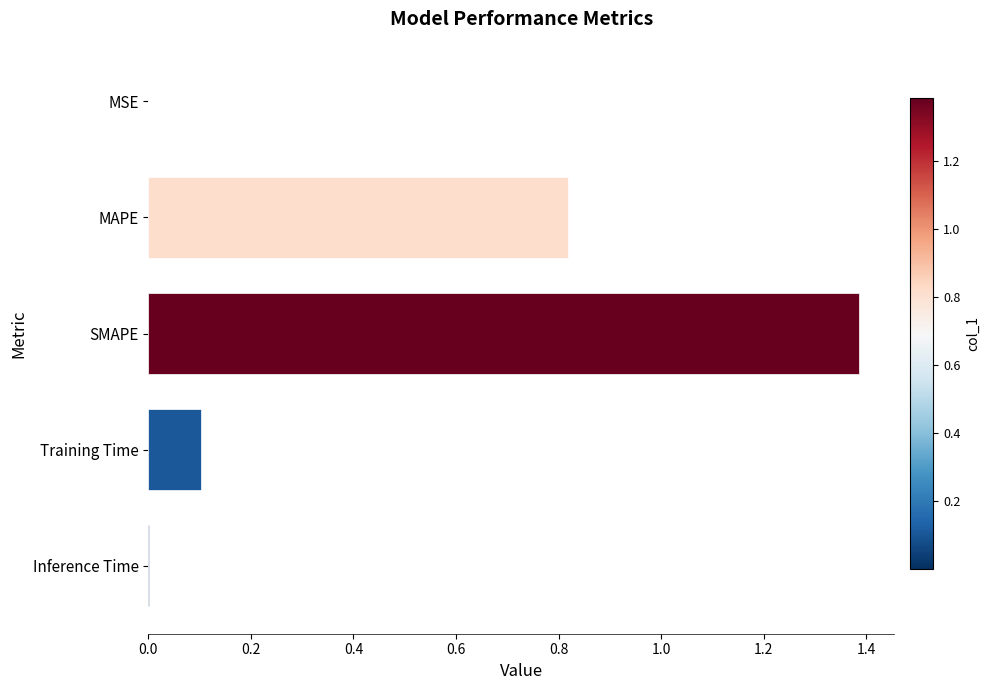

Which has a higher value, Inference Time or MAPE?

MAPE